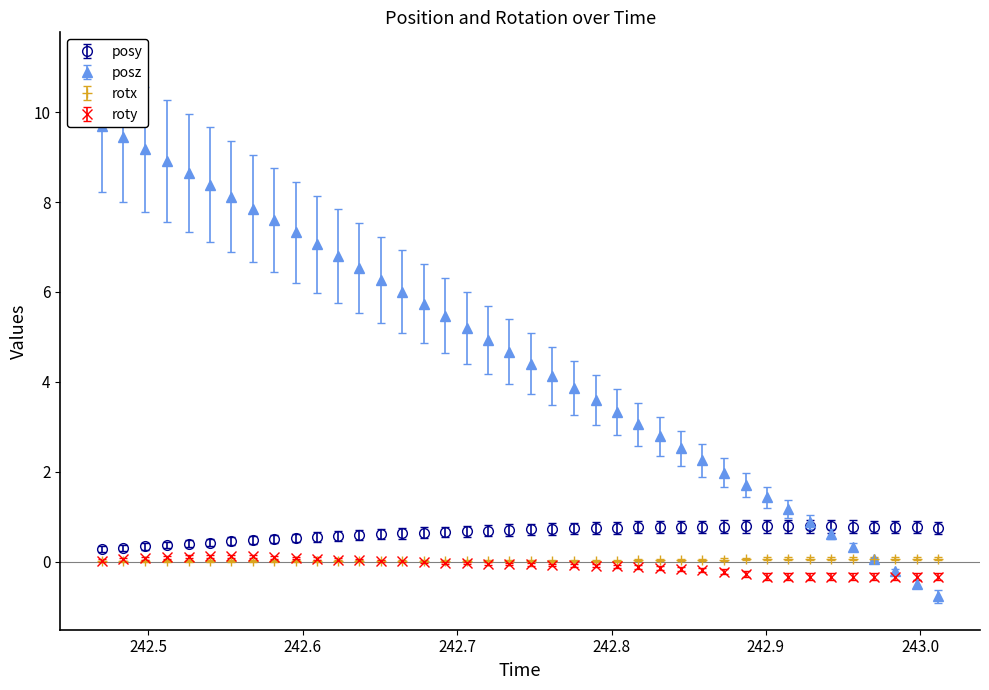

How many values in the roty series are below 0?

25